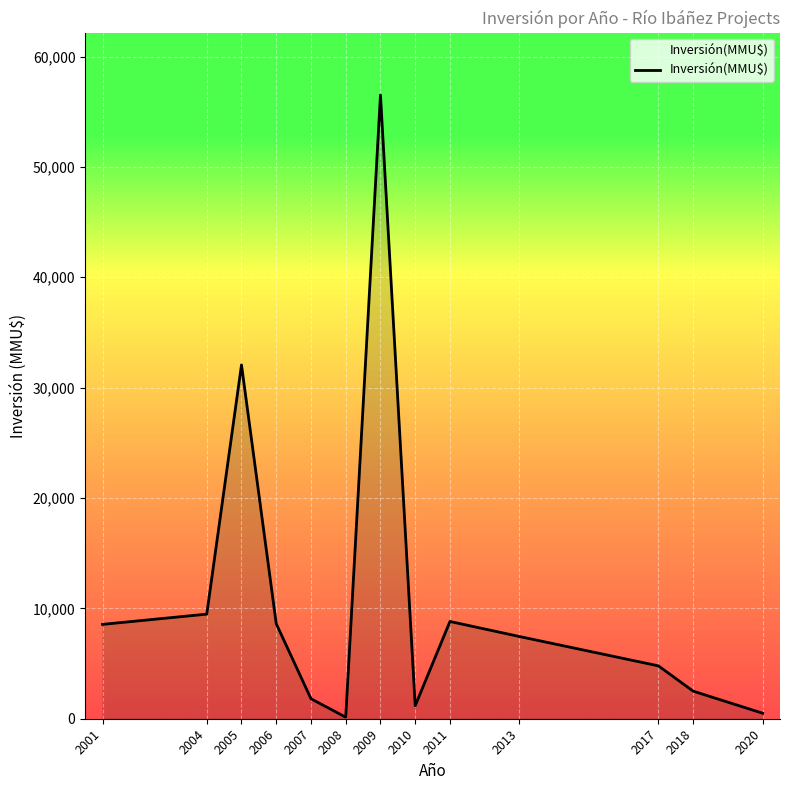

What is the change in value from 2011 to 2013?

-1362